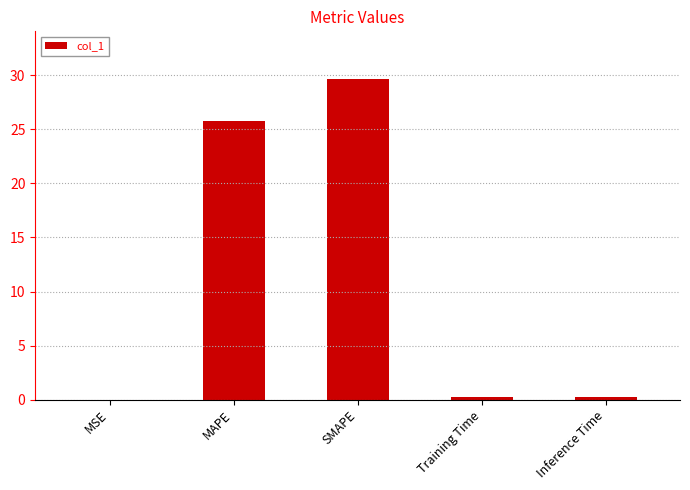

What is the change in value from MAPE to SMAPE?

+3.8